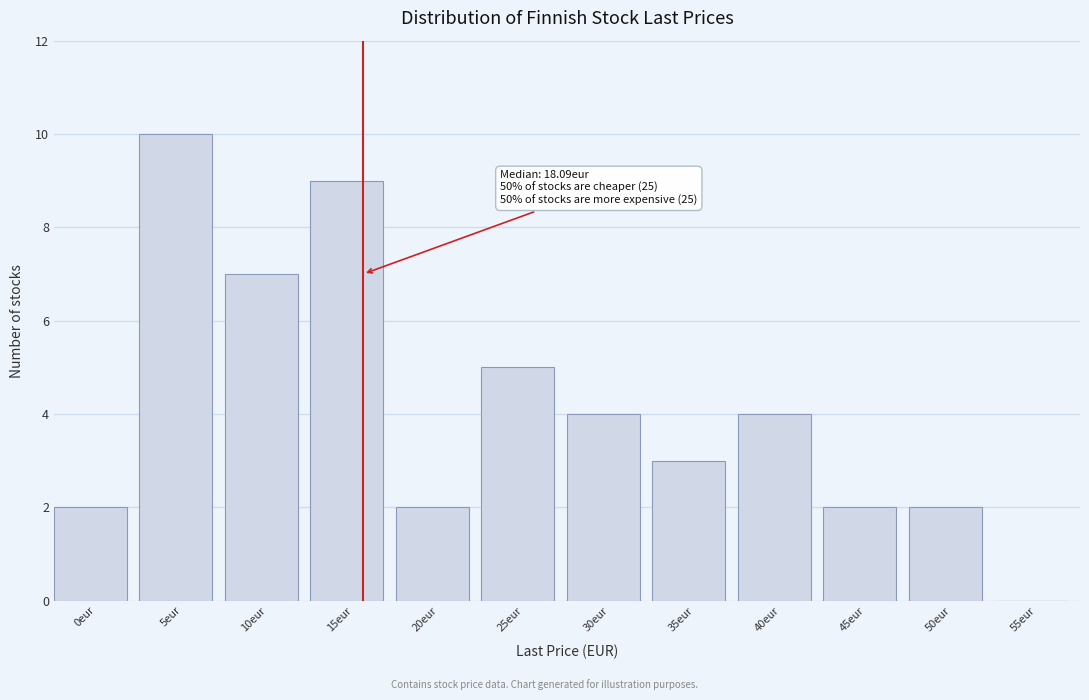

Reading left to right, list all the values displayed in this chart.

0eur=2	5eur=10	10eur=7	15eur=9	20eur=2	25eur=5	30eur=4	35eur=3	40eur=4	45eur=2	50eur=2	55eur=0